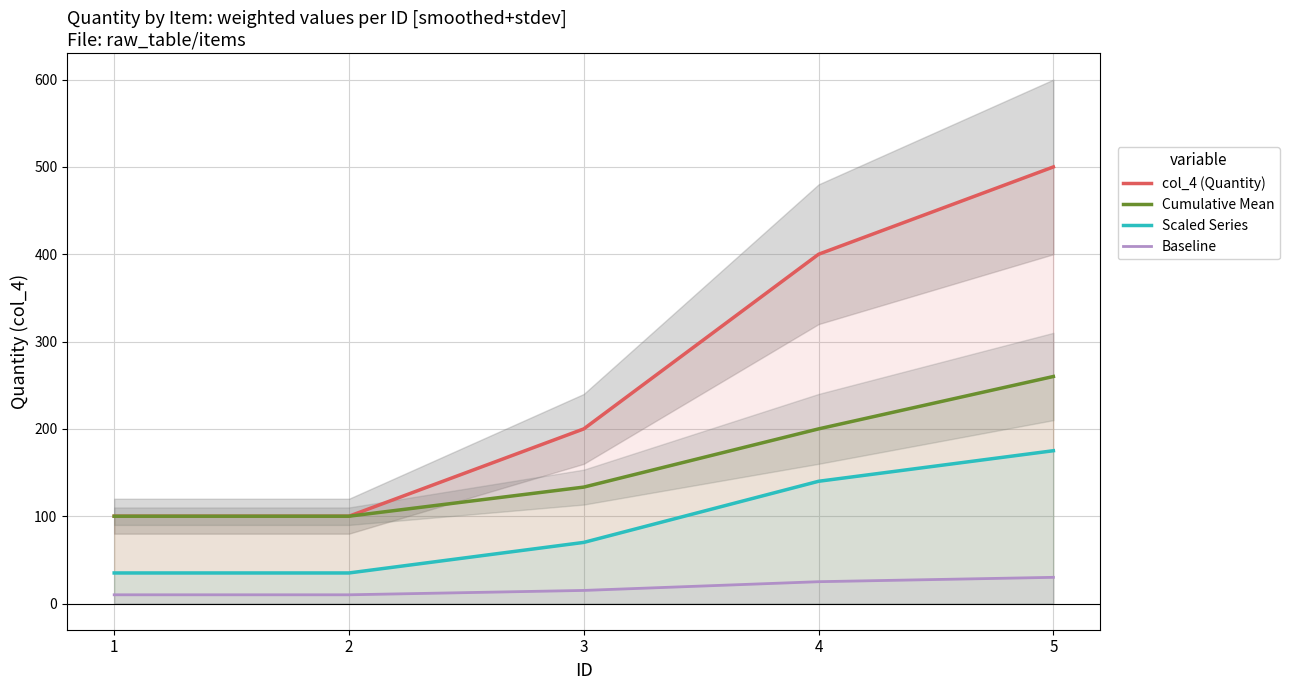

Is it true that Baseline equals 26.2 at 3?

False